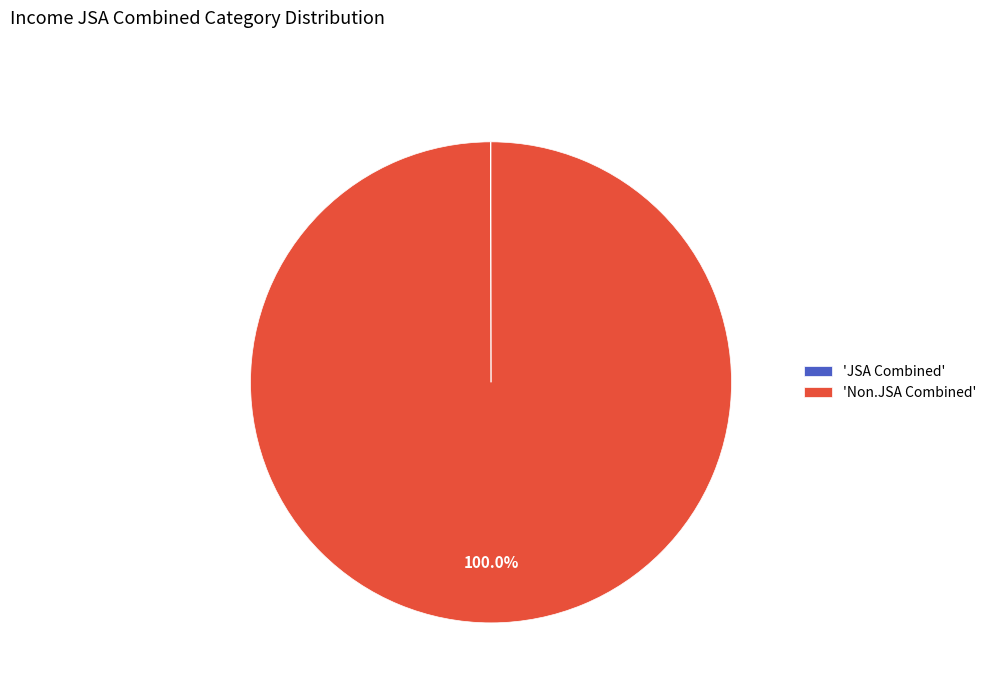

What is the largest slice in the pie chart?

'Non.JSA Combined'